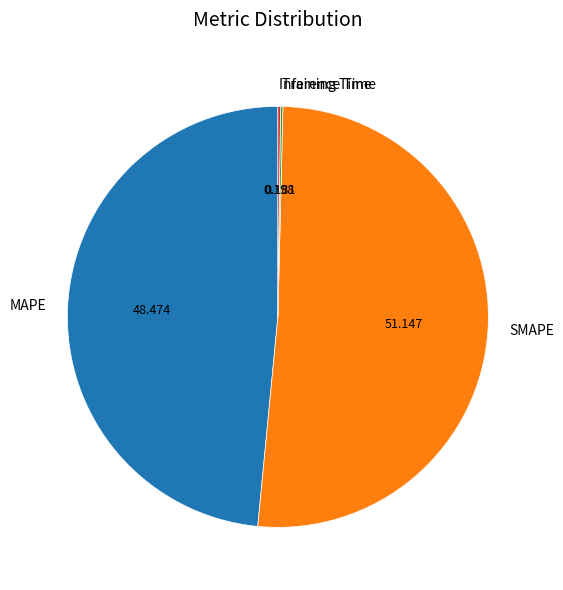

True or false: SMAPE accounts for 62% of the total.

False